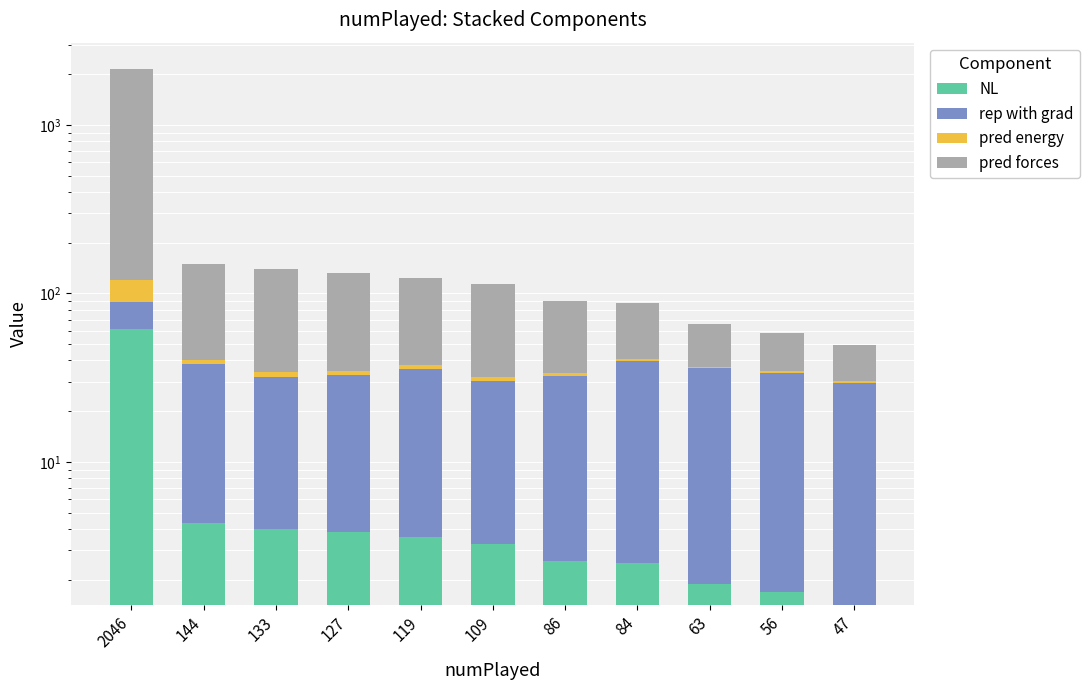

What is the sum of the pred energy values at 133 and 144?

4.2